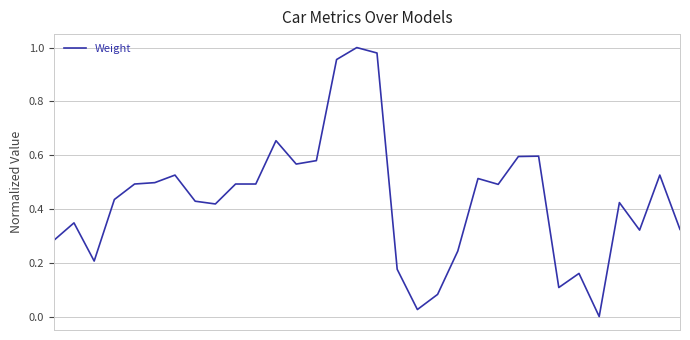

Count the number of categories in the chart.

32